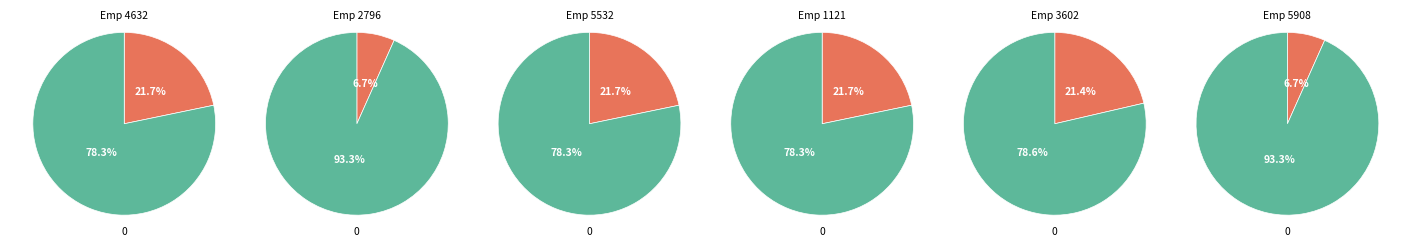

What is the ratio of the value at 2 to the value at 4?

1.0